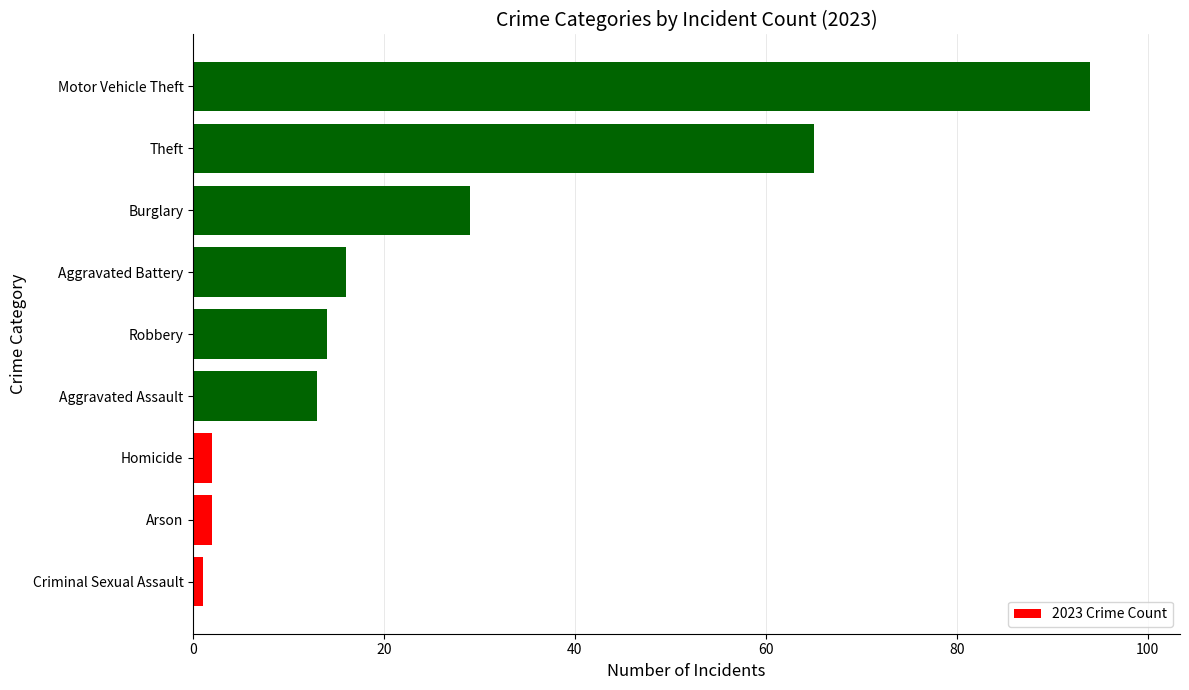

Which category has the highest value across all series?

Motor Vehicle Theft